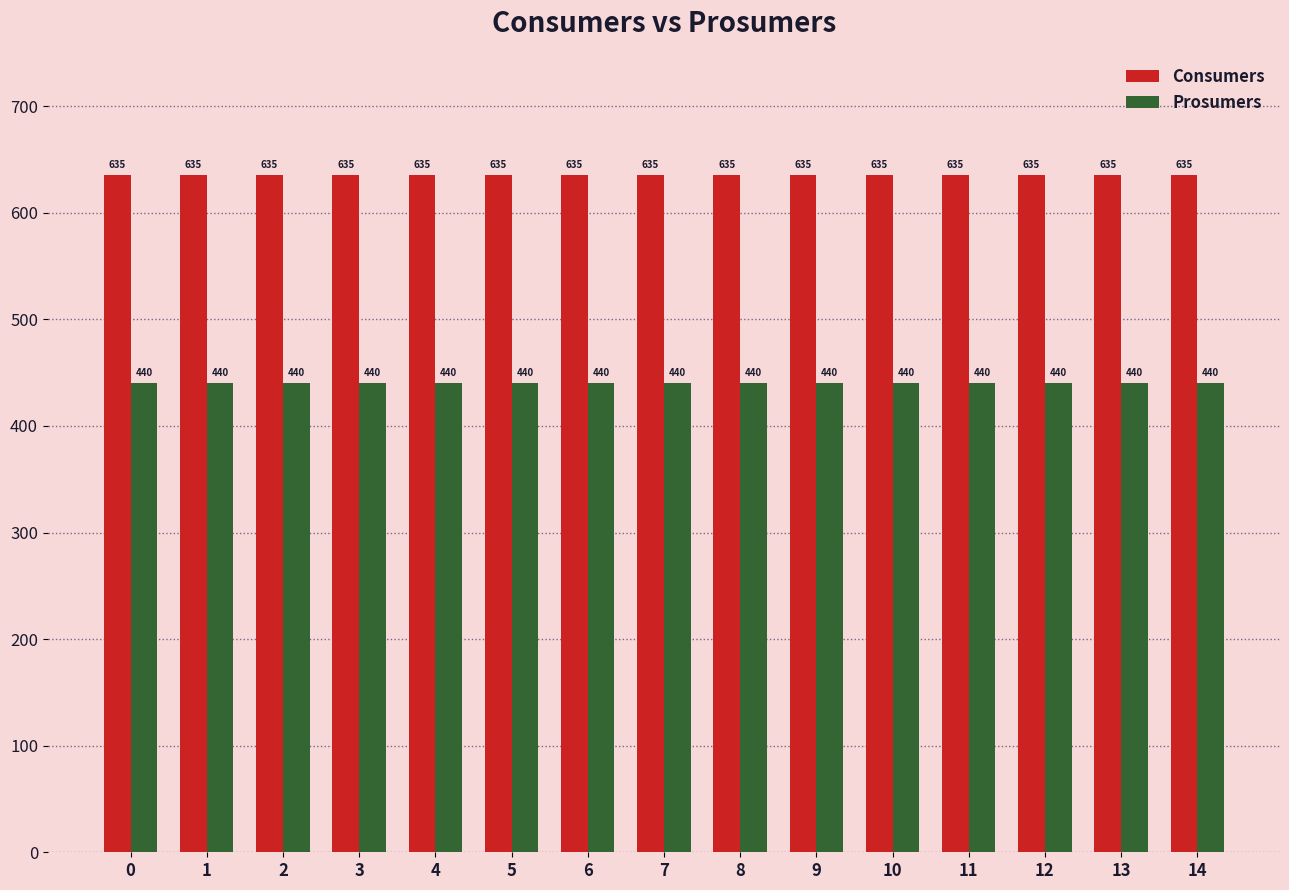

What is the spread (max minus min) of values at 12?

195